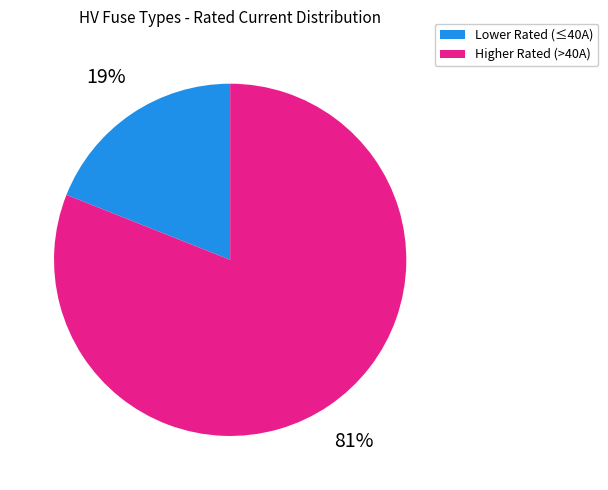

How many slices are in this pie chart?

2